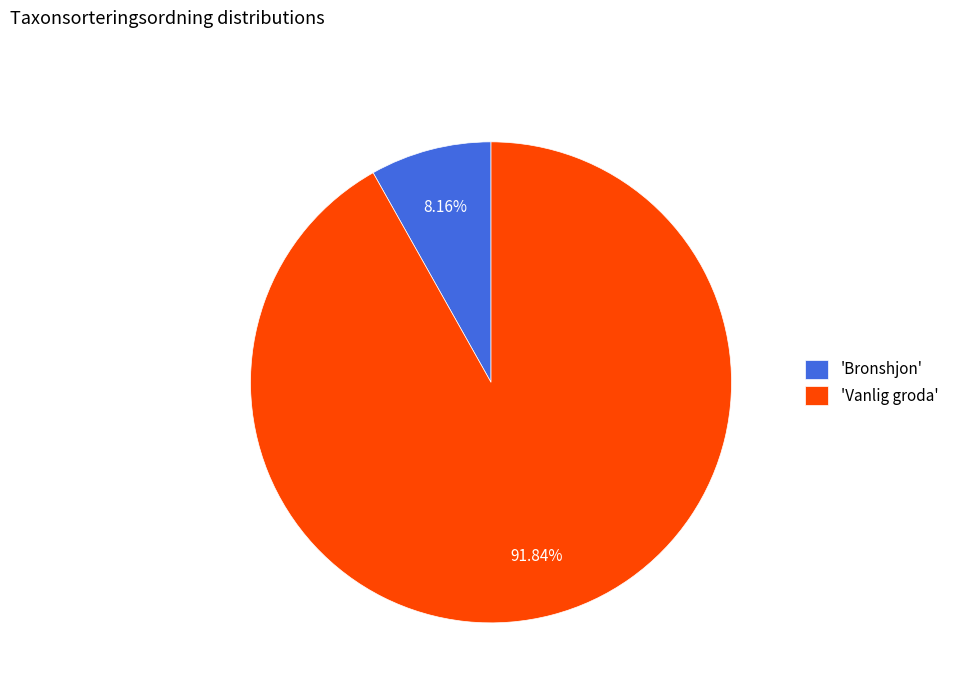

What is the largest slice in the pie chart?

'Vanlig groda'